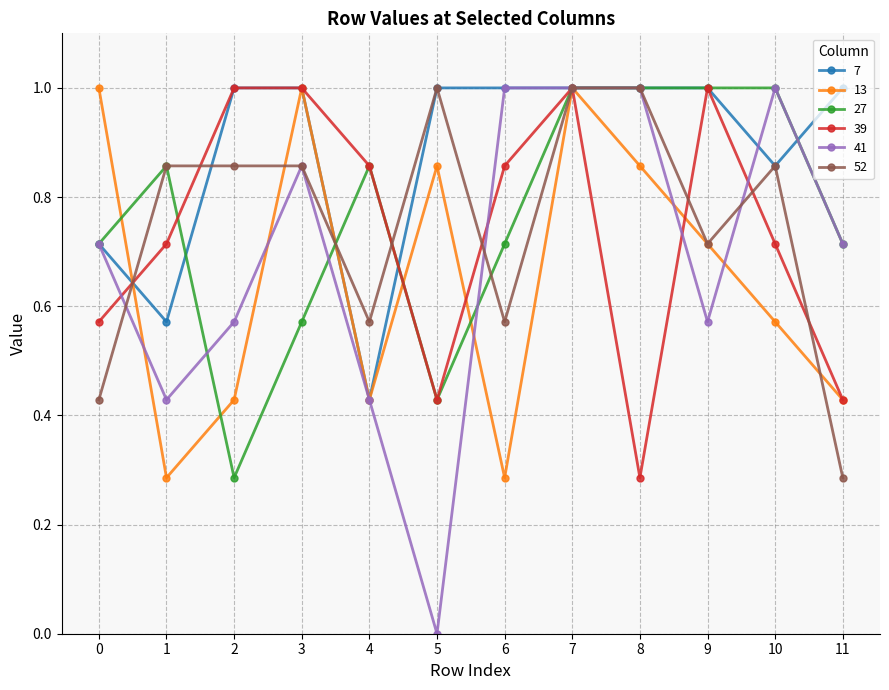

Which category has the lowest value in the 7 series?

4